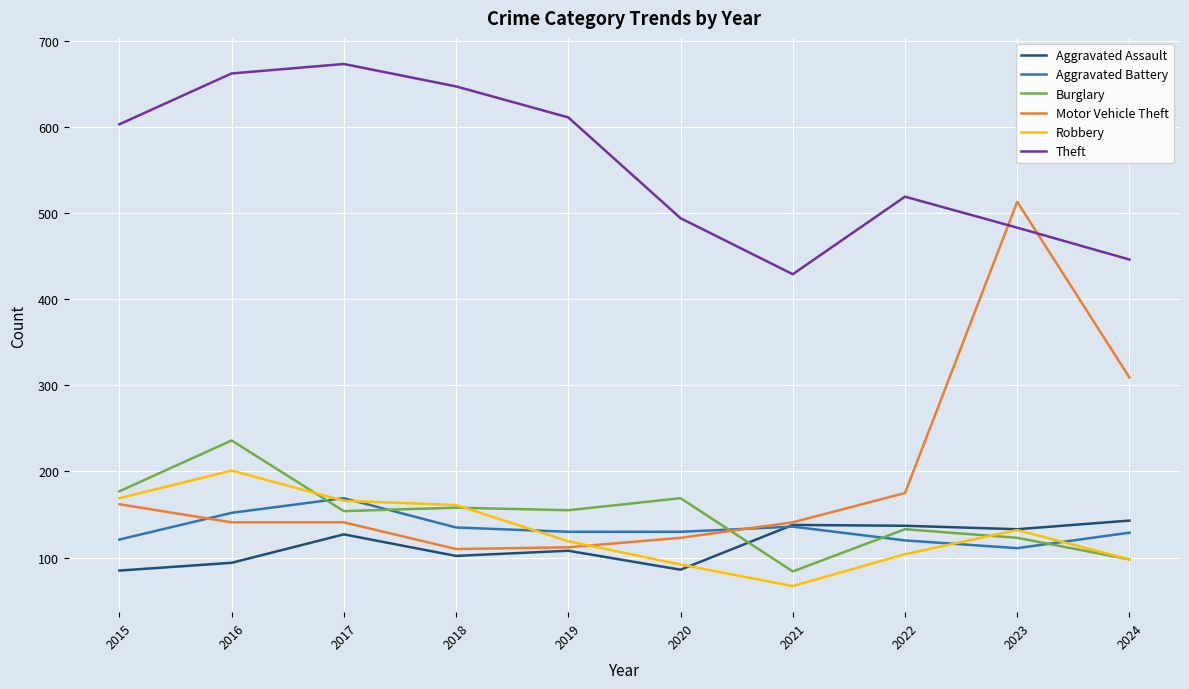

Which category has the highest value in the Aggravated Battery series?

2017